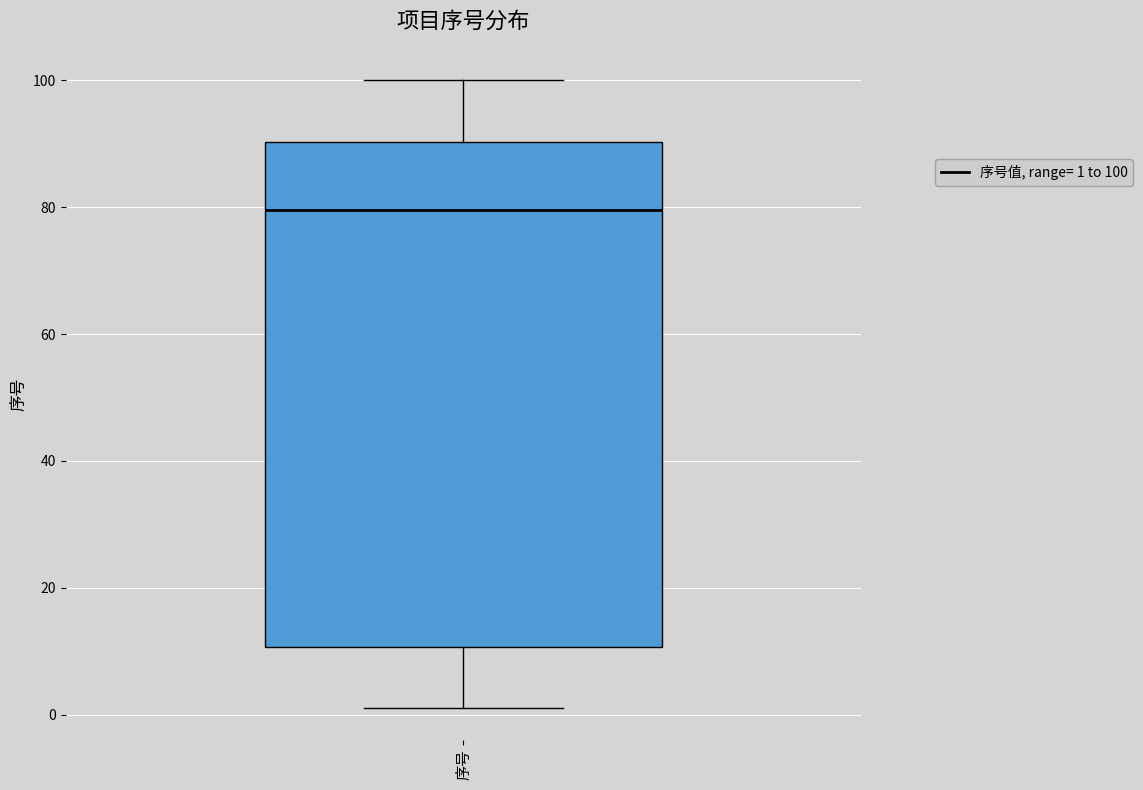

Transcribe this box plot: give where the median line is, the range the box spans, and where the two whiskers end, as read against the y-axis. The values are not printed on the chart, so give them approximately, as read against the axis.

median 80, box 10 to 90, whiskers 2 to 100